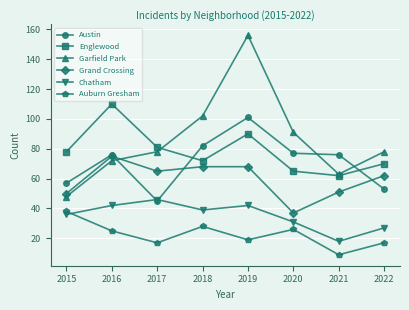

What is the spread (max minus min) of values at 2019?

137